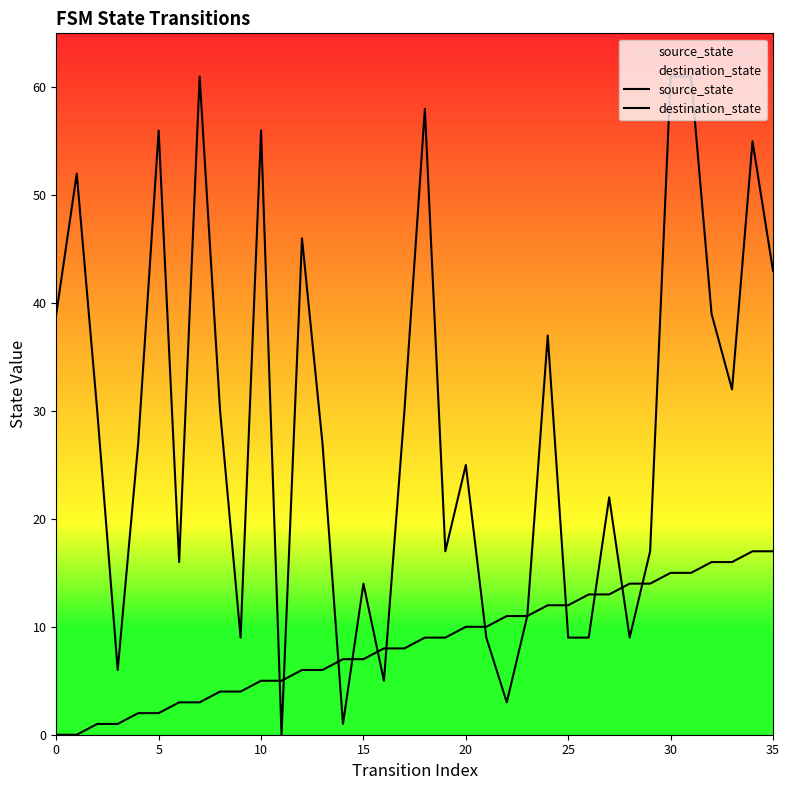

How many lines are shown in the chart?

2